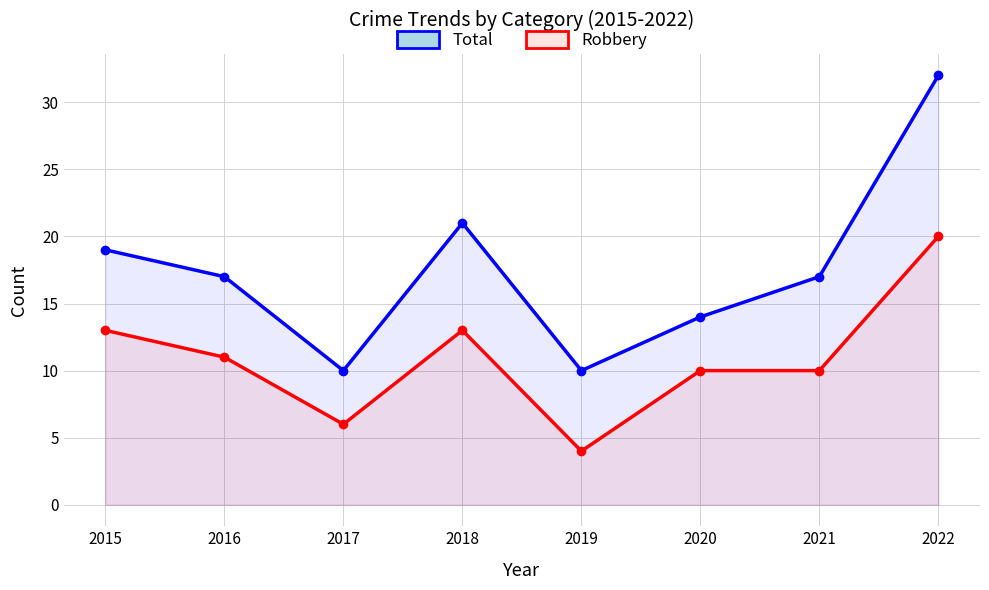

True or false: Robbery has more than 1 interior local peaks.

False